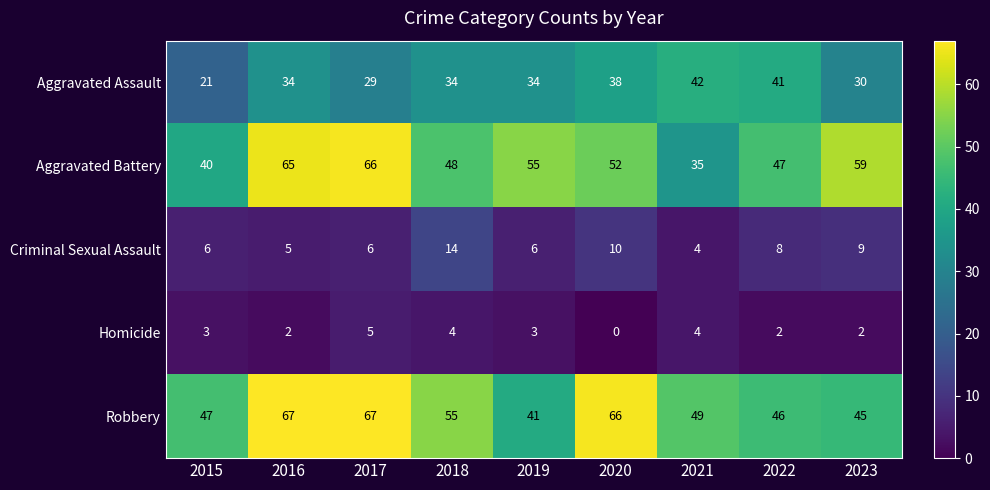

At how many categories does at least one series exceed 53?

6